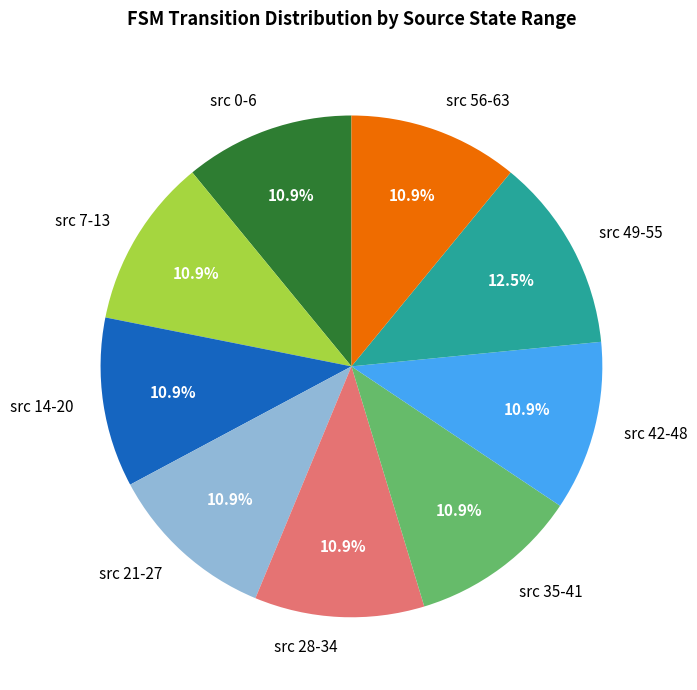

Do src 35-41 and src 7-13 together represent more than half of the pie?

No